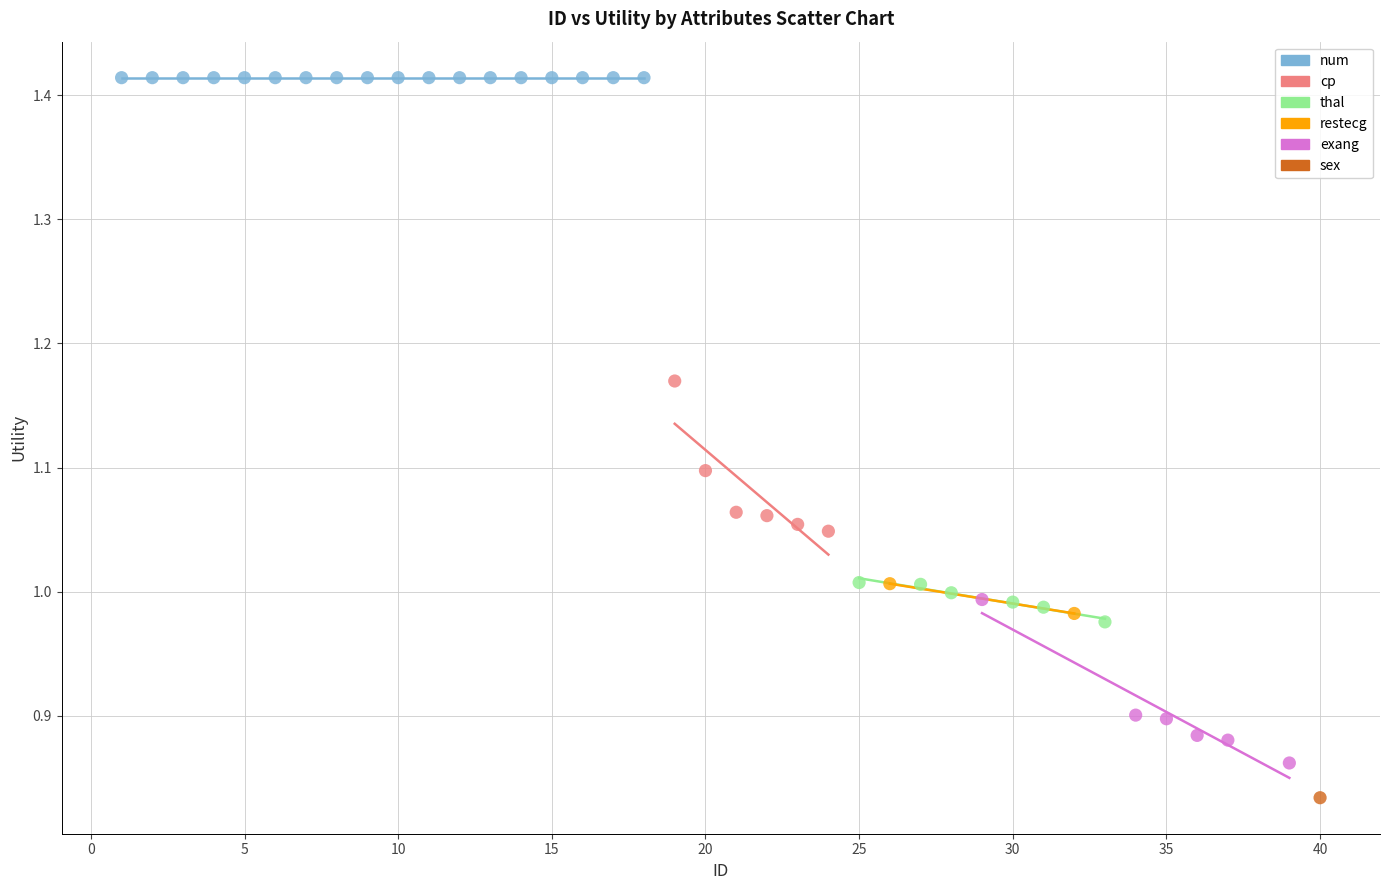

What are all the series names shown in the legend?

num, cp, thal, restecg, exang, sex